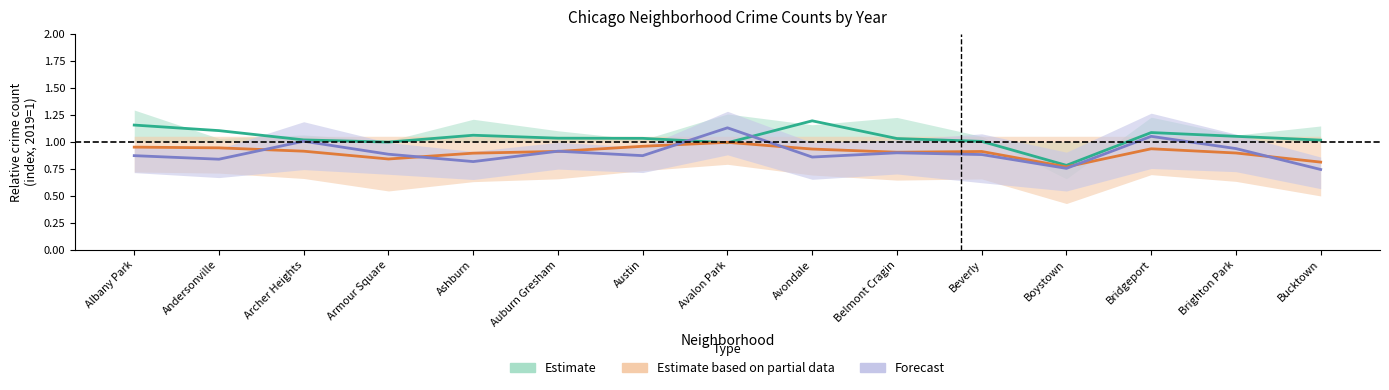

Does the chart display data point markers on the line(s)?

No